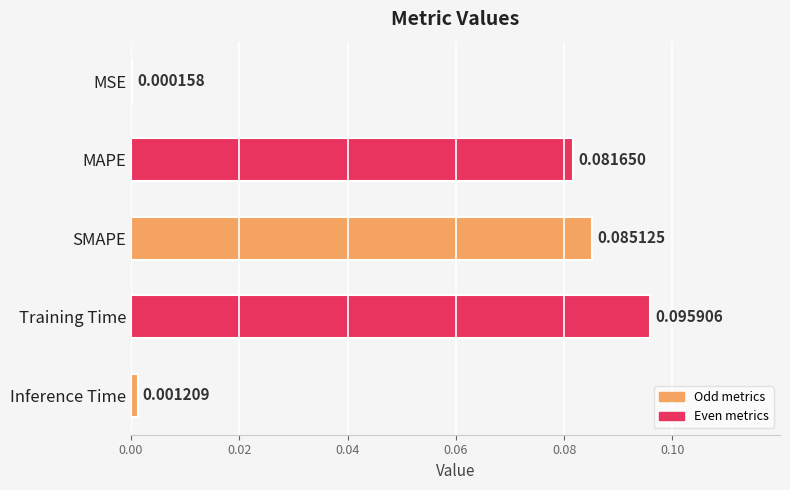

Between MAPE and Inference Time, which is larger?

MAPE